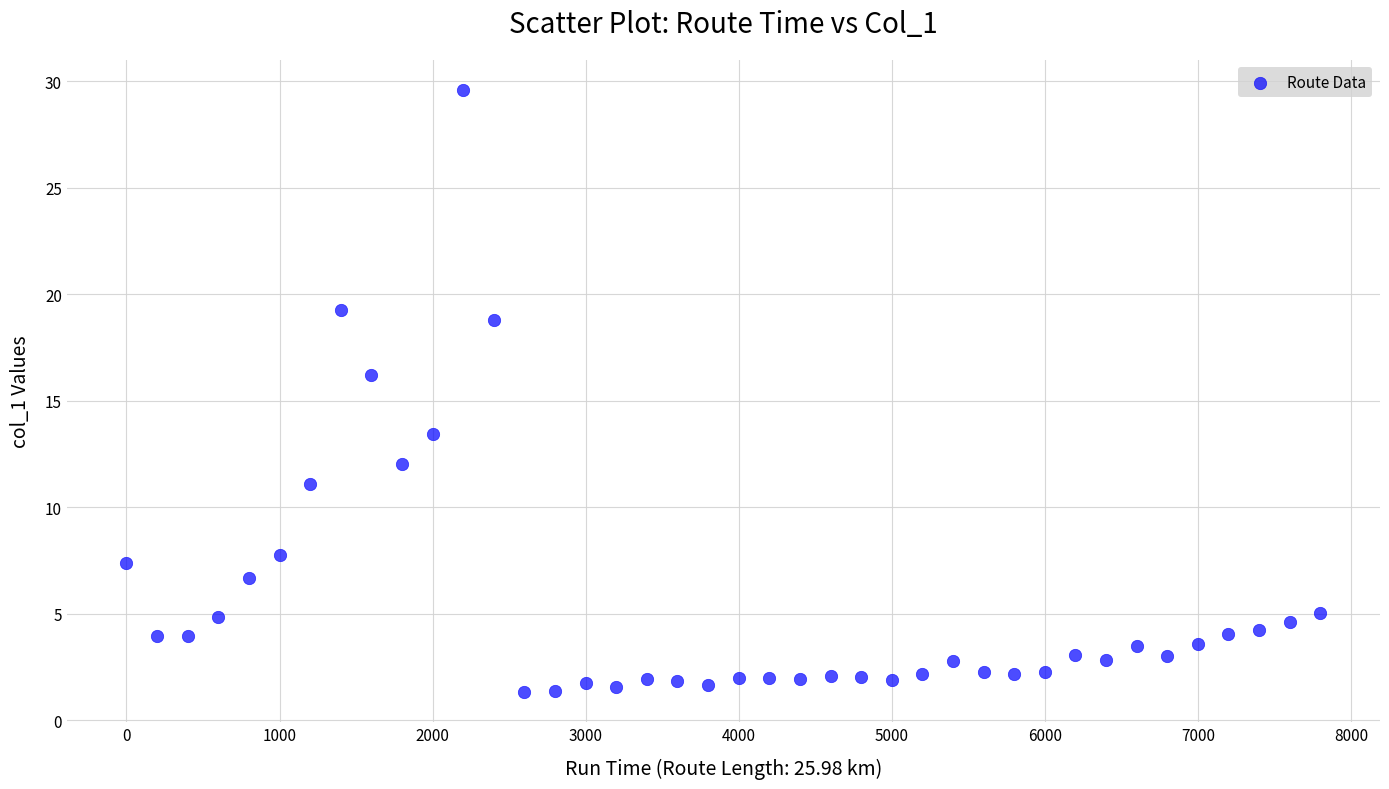

What Y value in the scatter plot is closest to 15?

16.2